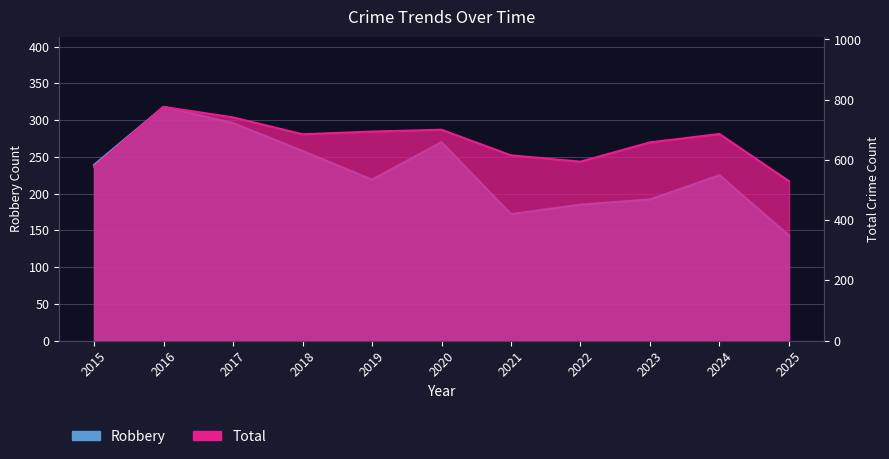

What is the sum of the Total values at 2024 and 2018?

1371